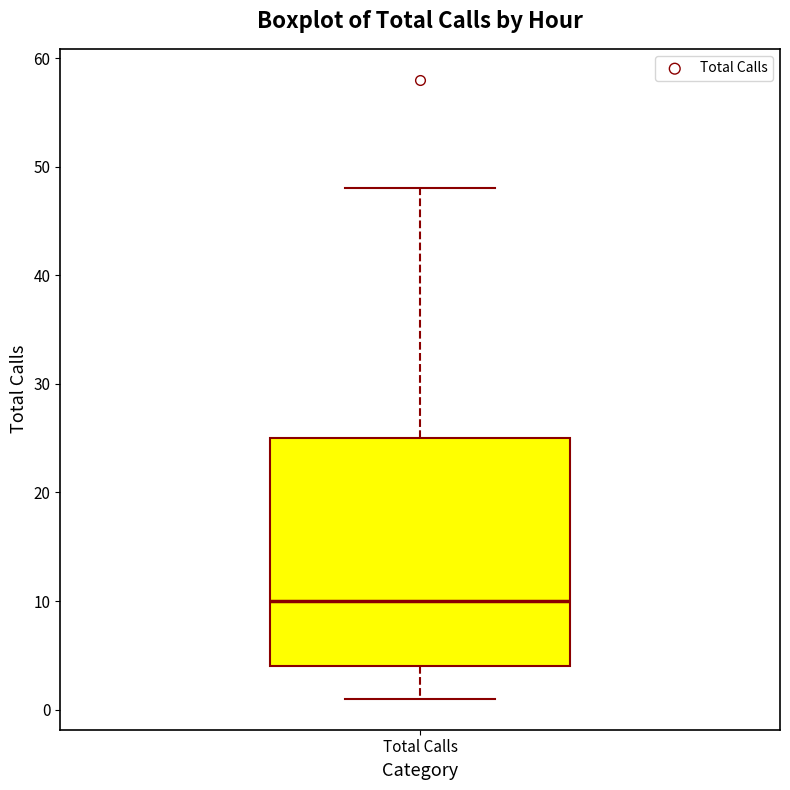

Where is the upper edge of the box for Total Calls on the y-axis? The values are not printed on the chart, so give them approximately, as read against the axis.

25